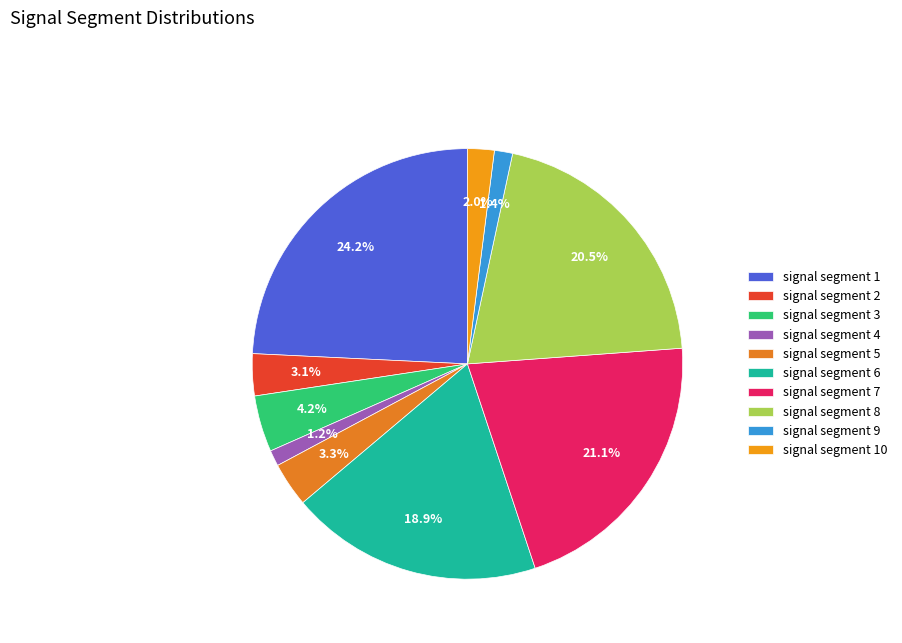

Count the number of slices in the pie.

10